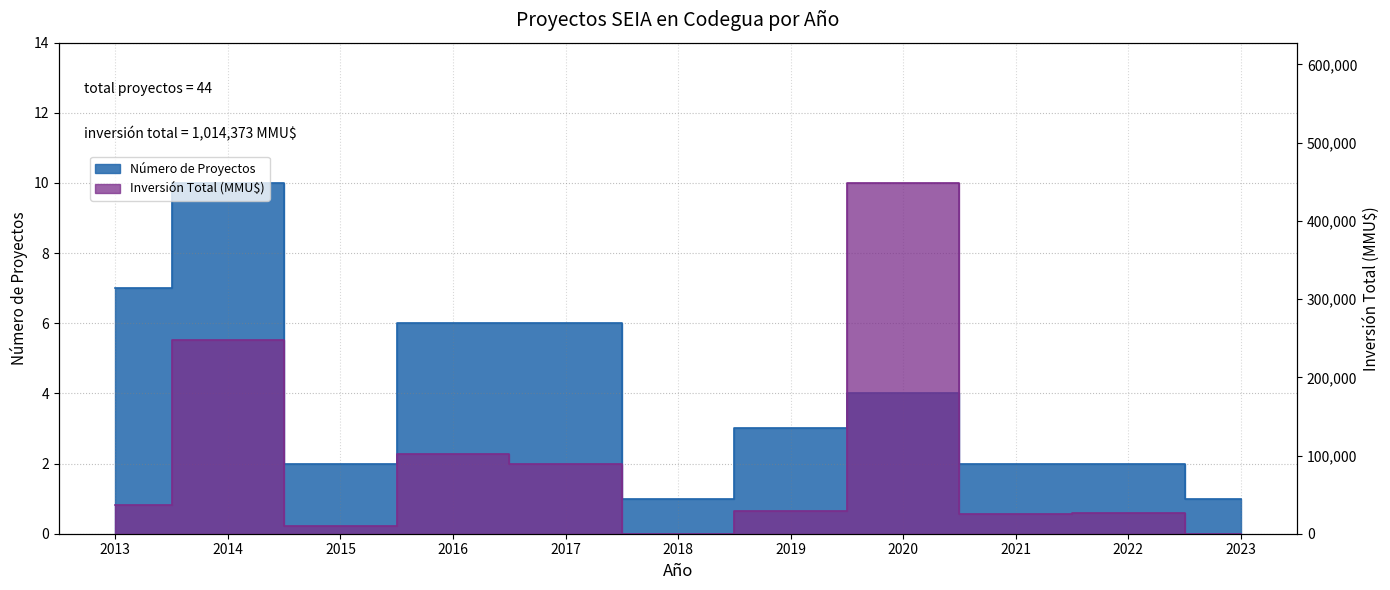

What is the difference between the Número de Proyectos values at 2014 and 2013?

3